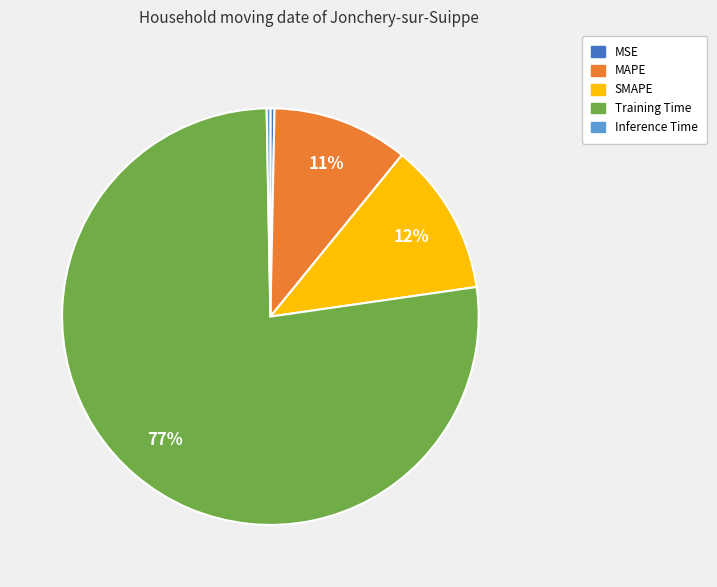

Do MSE and Inference Time together represent more than half of the pie?

No